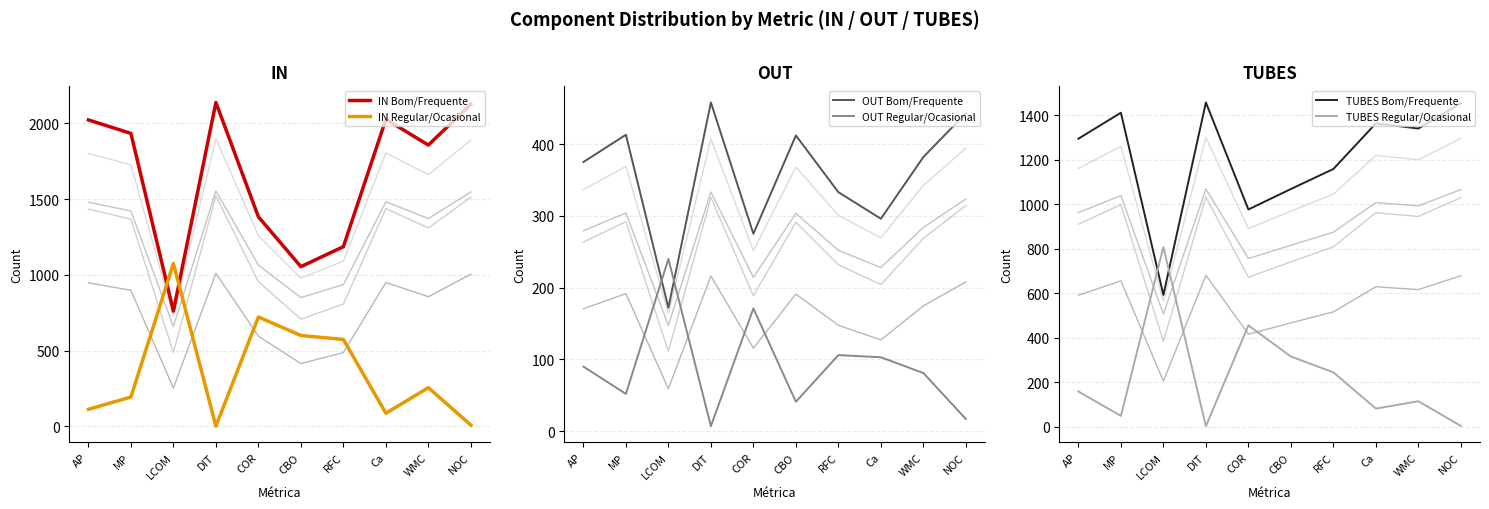

Between CBO and Ca, which series saw the biggest shift?

IN Bom/Frequente